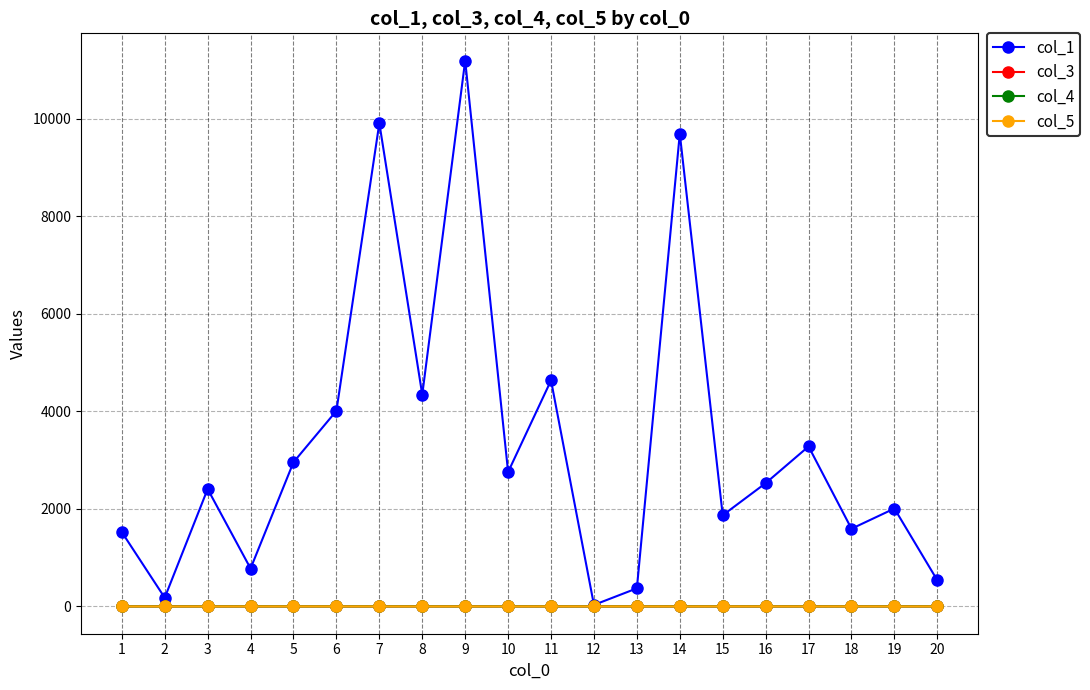

How many distinct data groups are displayed?

4